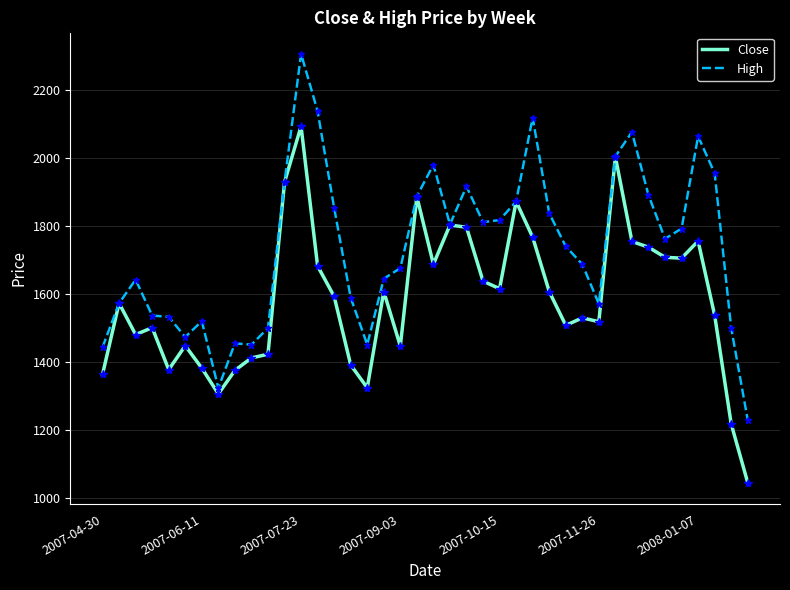

What are all the series names shown in the legend?

Close, High